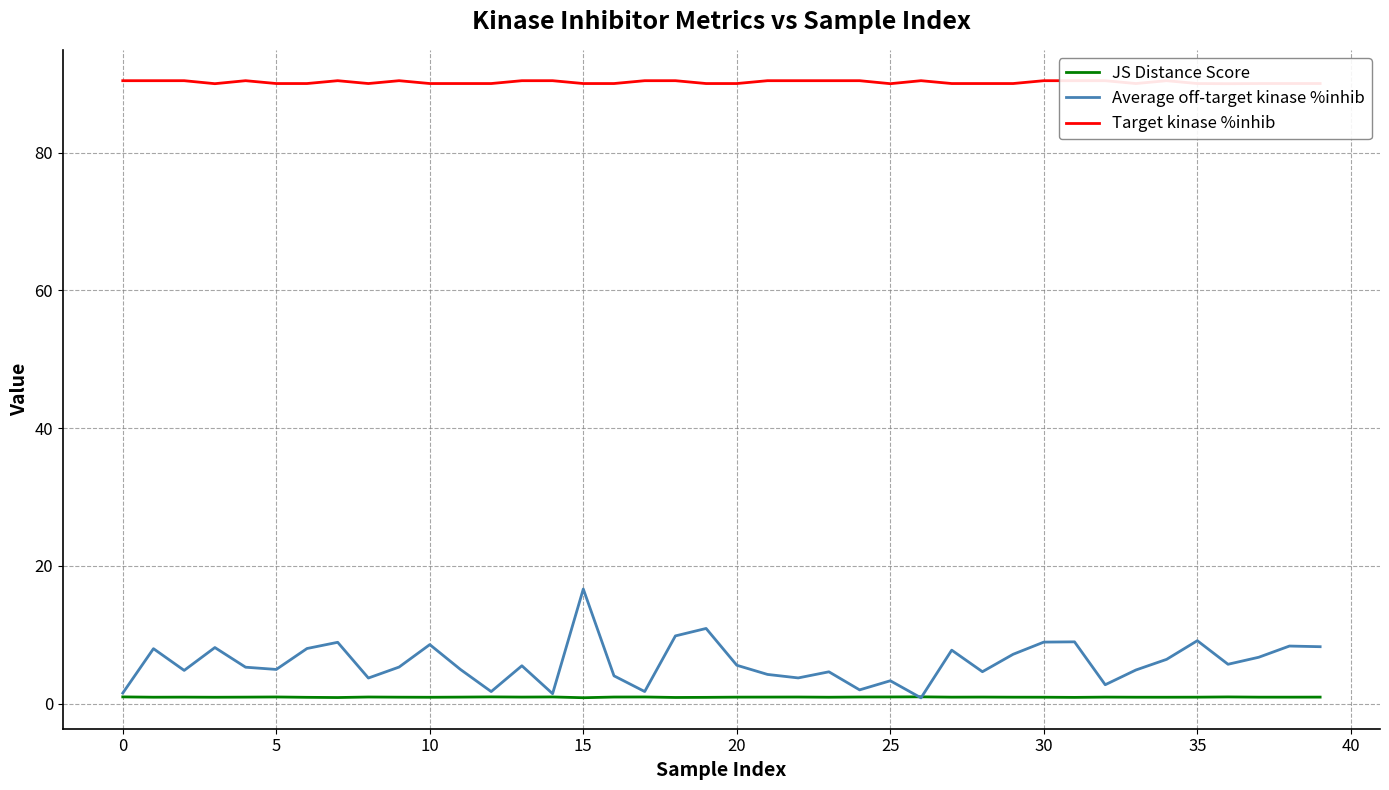

At which label does Average off-target kinase %inhib reach its peak?

15